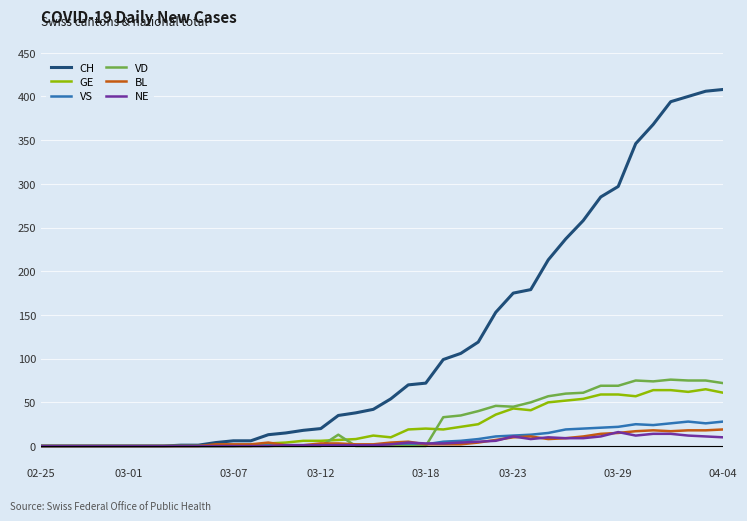

What is the maximum value for VD?

76